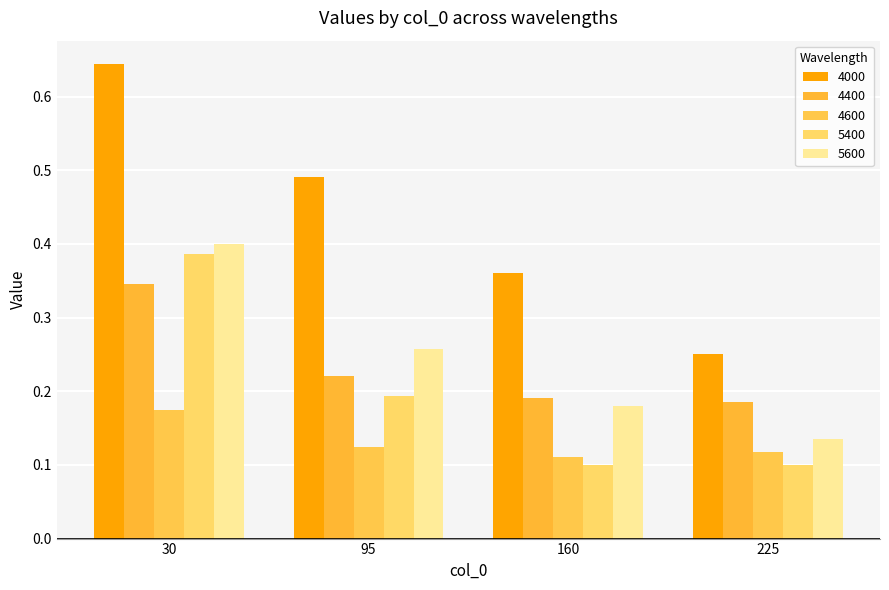

Is the value of 5400 at 225 greater than the value of 4400 at 225?

No